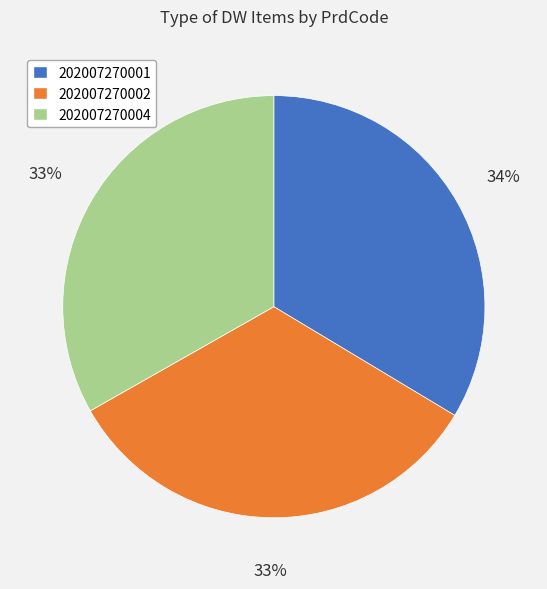

To the nearest percent, what is the combined percentage of 202007270002 and 202007270004?

66%